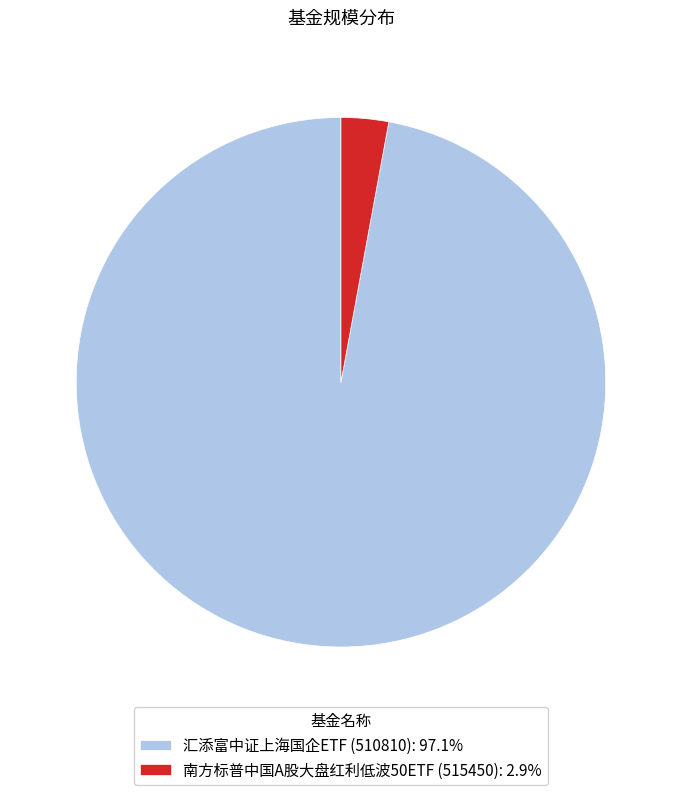

Between 汇添富中证上海国企ETF (510810) and 南方标普中国A股大盘红利低波50ETF (515450), which is larger?

汇添富中证上海国企ETF (510810)